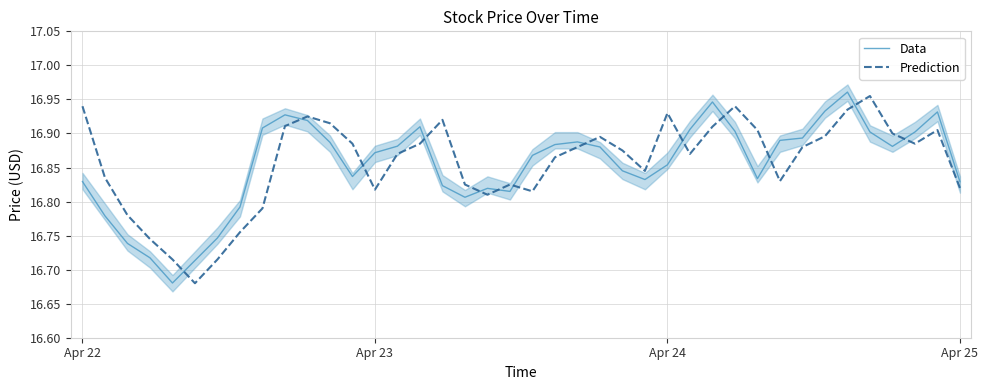

At which category is the sum across all series the highest?

34